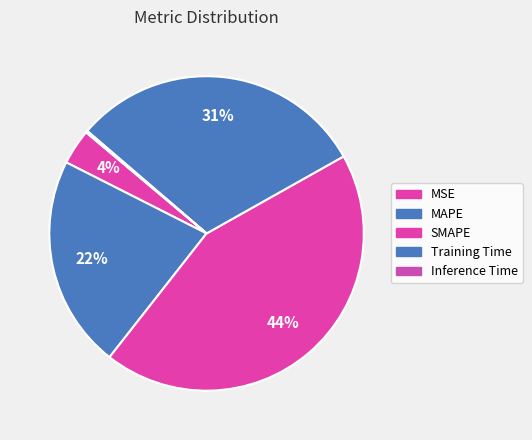

To the nearest percent, what is the average slice percentage?

20%